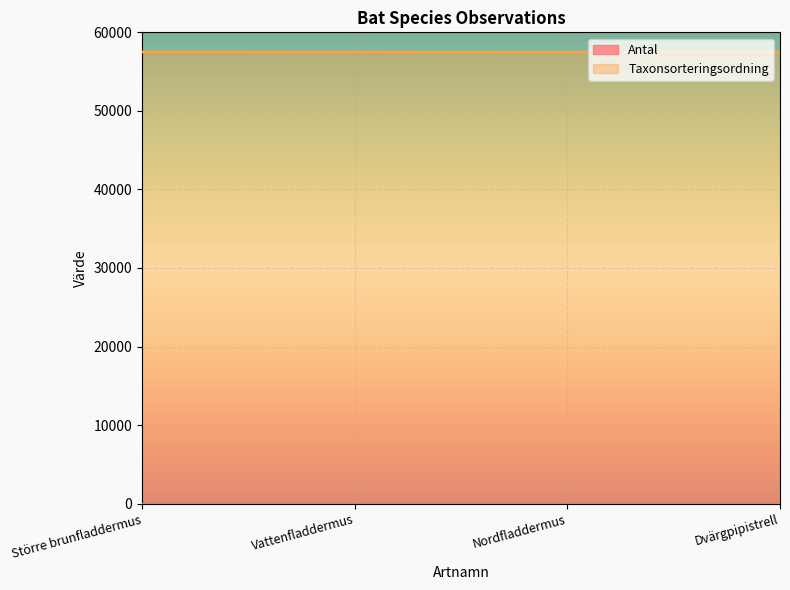

Which category has the highest value across all series?

Dvärgpipistrell